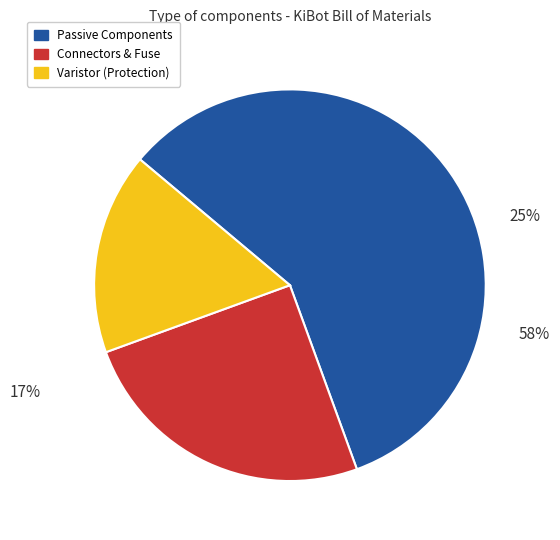

Do Two pin crystal and Ferrite bead together represent more than half of the pie?

No